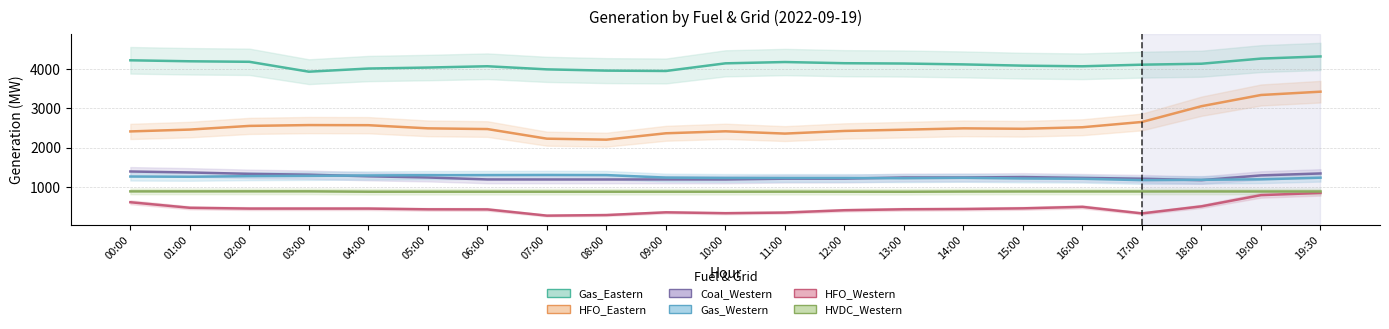

True or false: HVDC_Western and Gas_Western cross at least once.

False